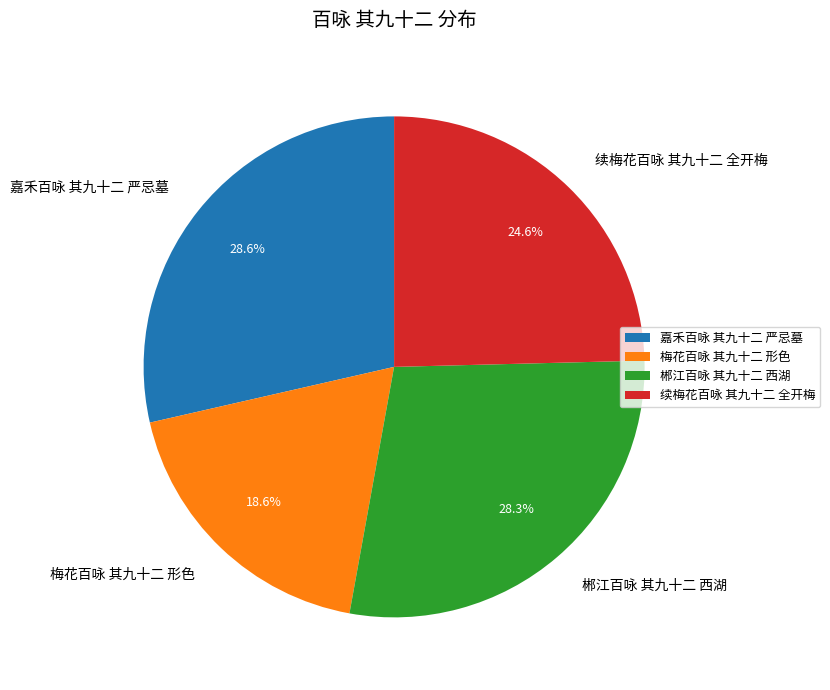

Between 梅花百咏 其九十二 形色 and 嘉禾百咏 其九十二 严忌墓, which is larger?

嘉禾百咏 其九十二 严忌墓